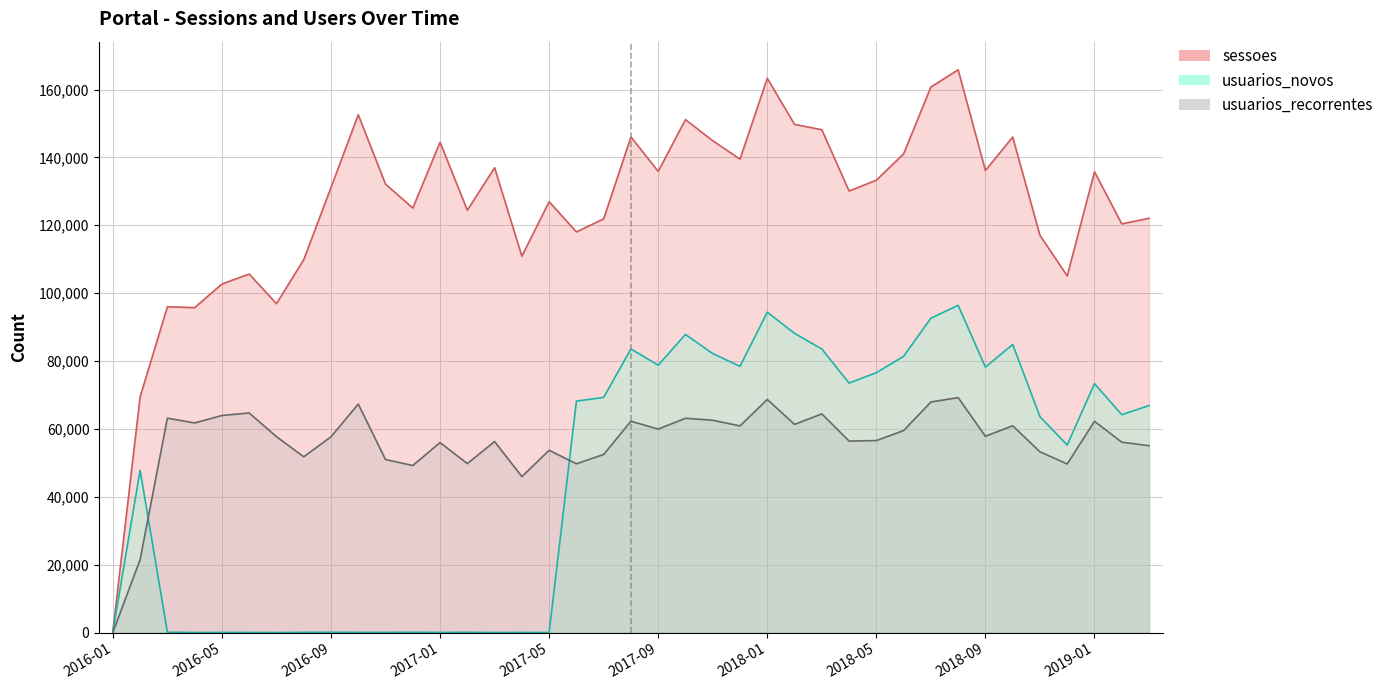

What is the difference between the maximum and second lowest values in the usuarios_novos series?

96408